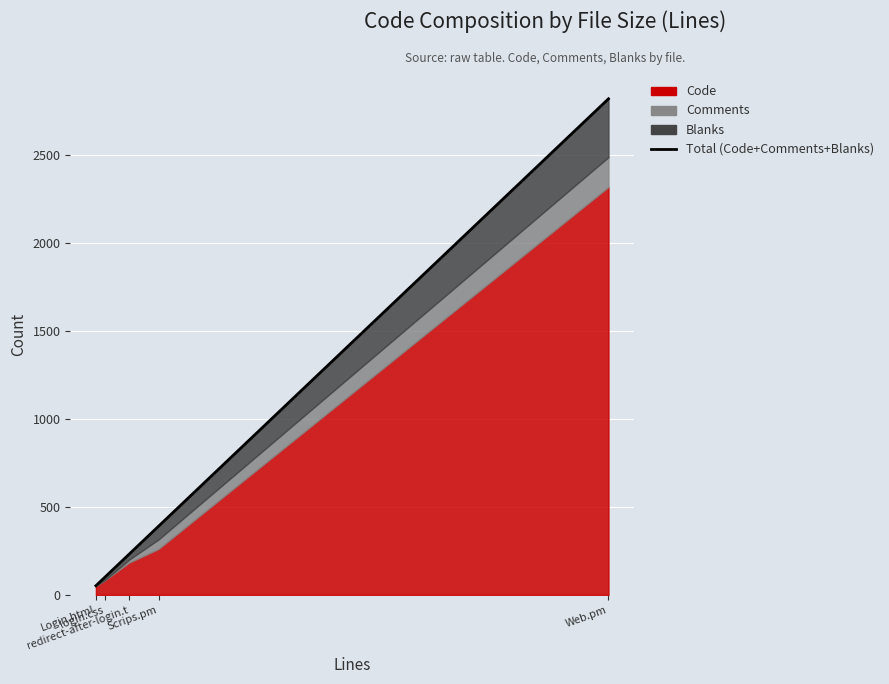

The chart shows a value of 1610 at Web.pm. True or false?

False